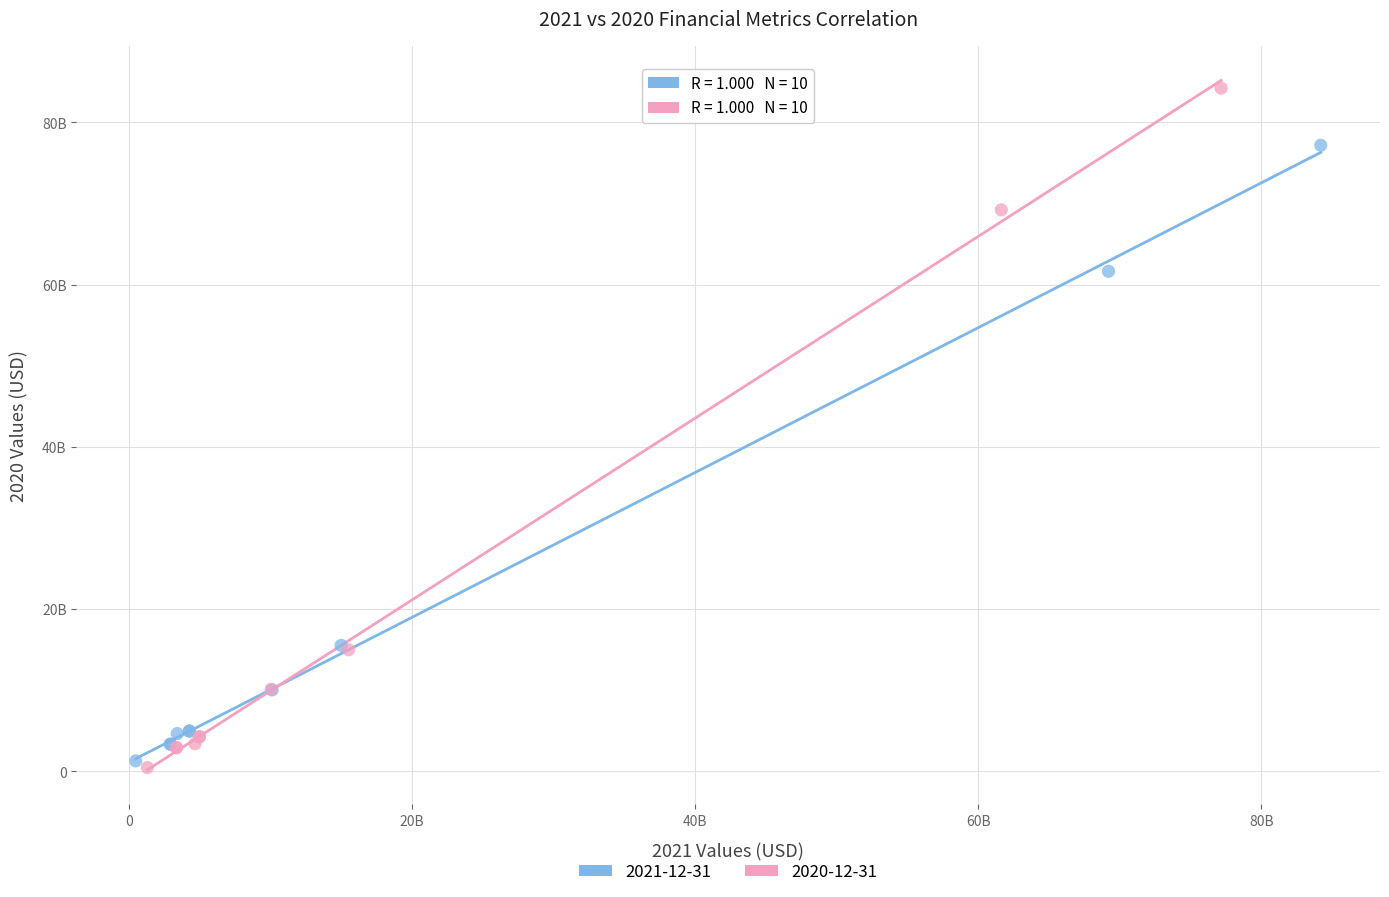

What are all the series names shown in the legend?

2021-12-31, 2020-12-31